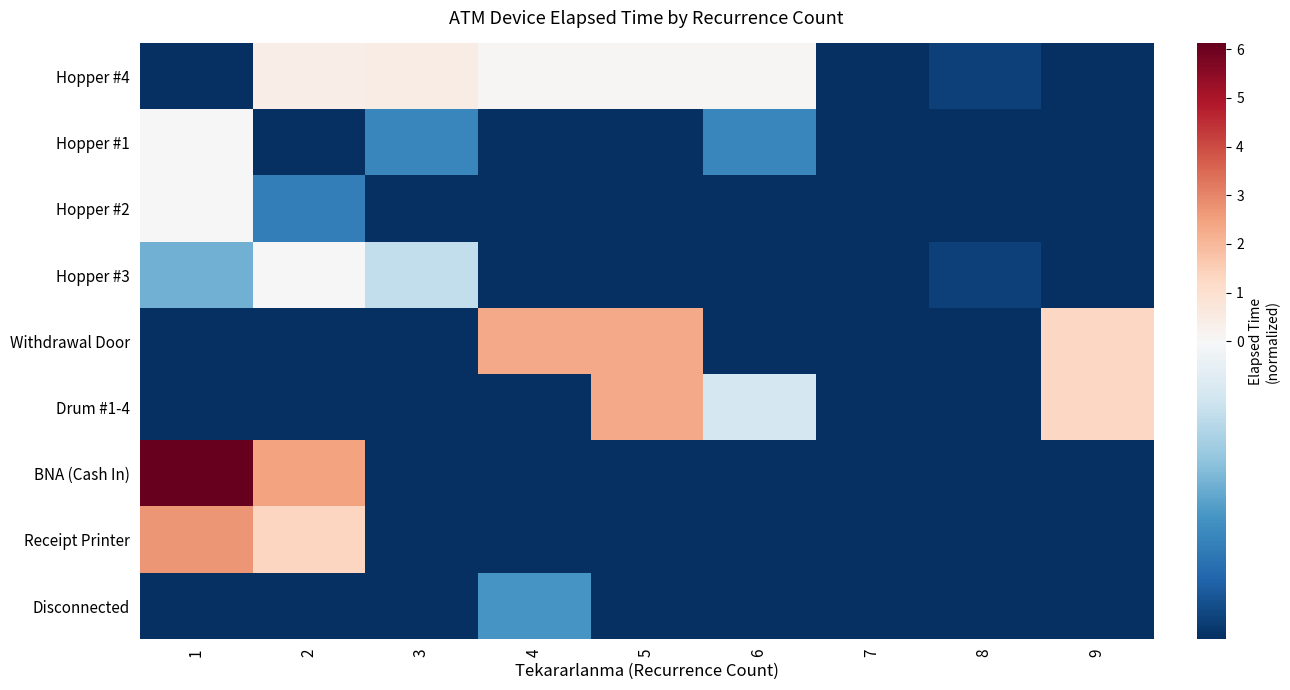

Reading right to left, transcribe all the data shown in this chart.

Hopper #4: 9=-0.4	8=-0.4	7=-0.4	6=0.1	5=0.1	4=0.1	3=0.4	2=0.4	1=-0.4
Hopper #1: 9=-0.4	8=-0.4	7=-0.4	6=-0.3	5=-0.4	4=-0.4	3=-0.3	2=-0.4	1=-0.0
Hopper #2: 9=-0.4	8=-0.4	7=-0.4	6=-0.4	5=-0.4	4=-0.4	3=-0.4	2=-0.3	1=-0.0
Hopper #3: 9=-0.4	8=-0.4	7=-0.4	6=-0.4	5=-0.4	4=-0.4	3=-0.1	2=0.0	1=-0.2
Withdrawal Door: 9=1.3	8=-0.4	7=-0.4	6=-0.4	5=2.3	4=2.3	3=-0.4	2=-0.4	1=-0.4
Drum #1-4: 9=1.3	8=-0.4	7=-0.4	6=-0.1	5=2.3	4=-0.4	3=-0.4	2=-0.4	1=-0.4
BNA (Cash In): 9=-0.4	8=-0.4	7=-0.4	6=-0.4	5=-0.4	4=-0.4	3=-0.4	2=2.5	1=6.1
Receipt Printer: 9=-0.4	8=-0.4	7=-0.4	6=-0.4	5=-0.4	4=-0.4	3=-0.4	2=1.3	1=2.7
Disconnected: 9=-0.4	8=-0.4	7=-0.4	6=-0.4	5=-0.4	4=-0.2	3=-0.4	2=-0.4	1=-0.4